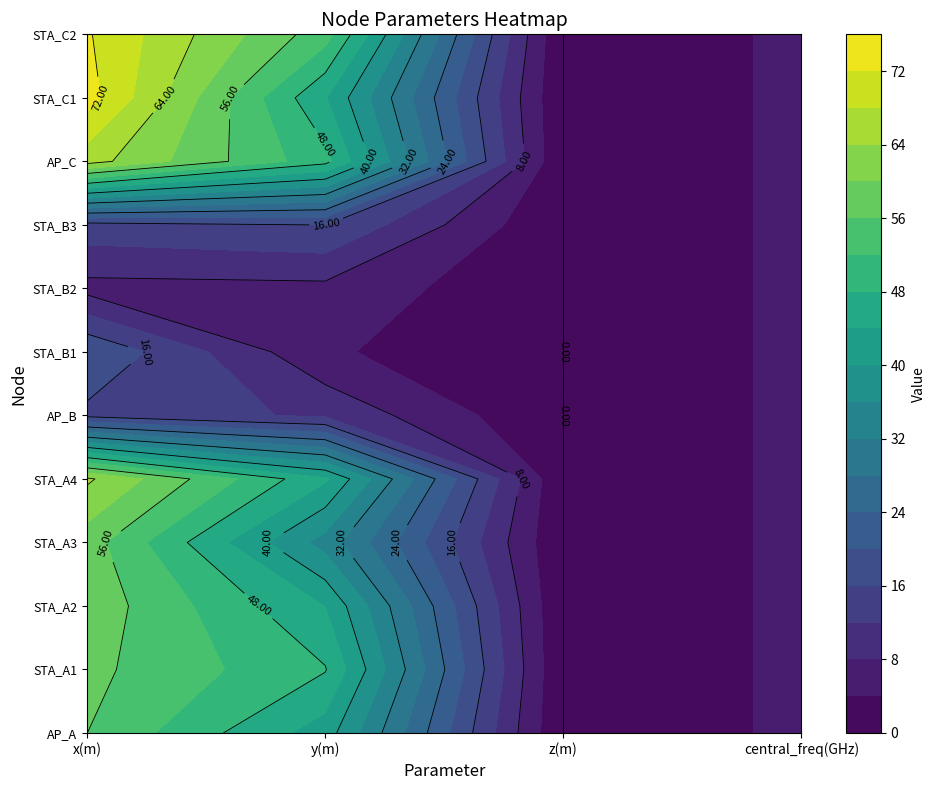

Between 2 and 3, which series saw the biggest shift?

AP_A